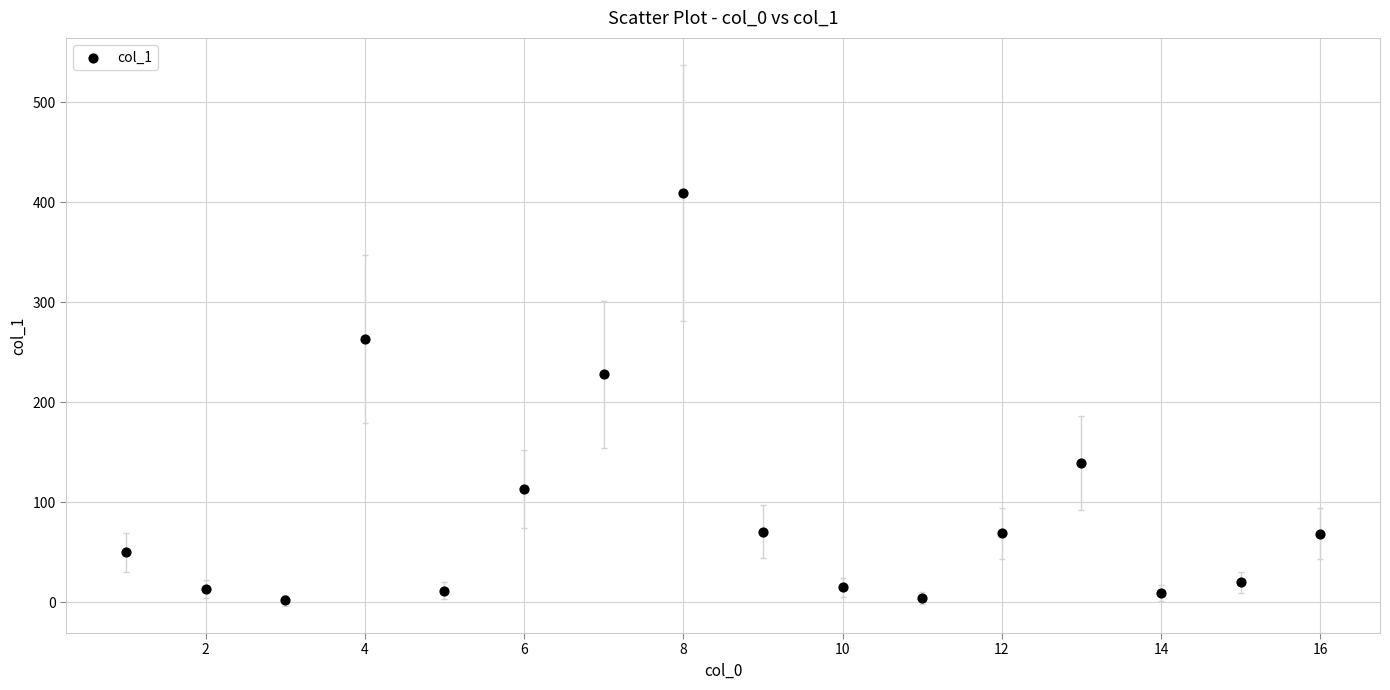

What Y value in the scatter plot is closest to 205?

228.0